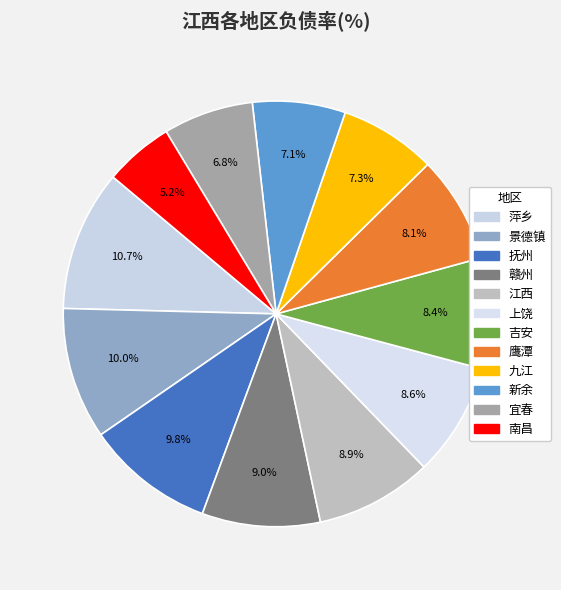

Rank the categories by value from lowest to highest.

南昌, 宜春, 新余, 九江, 鹰潭, 吉安, 上饶, 江西, 赣州, 抚州, 景德镇, 萍乡